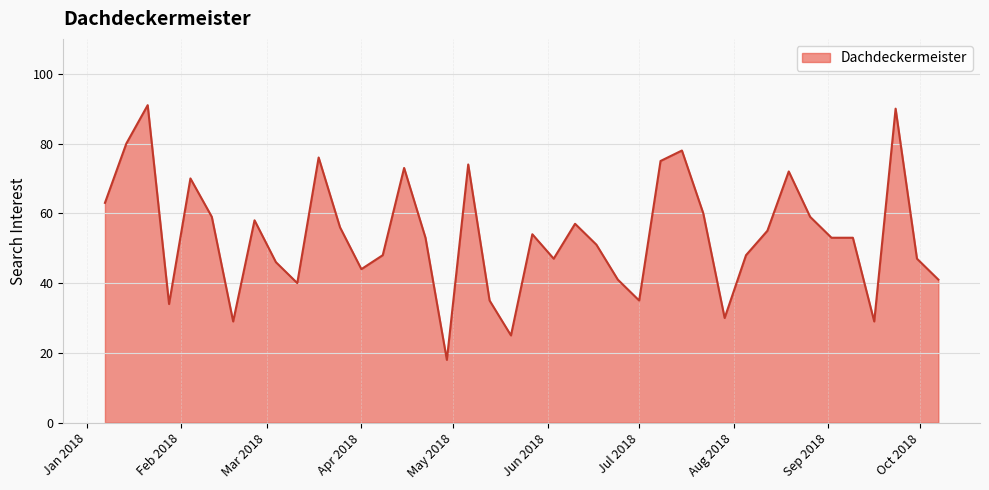

What is the difference between the maximum and minimum values?

73